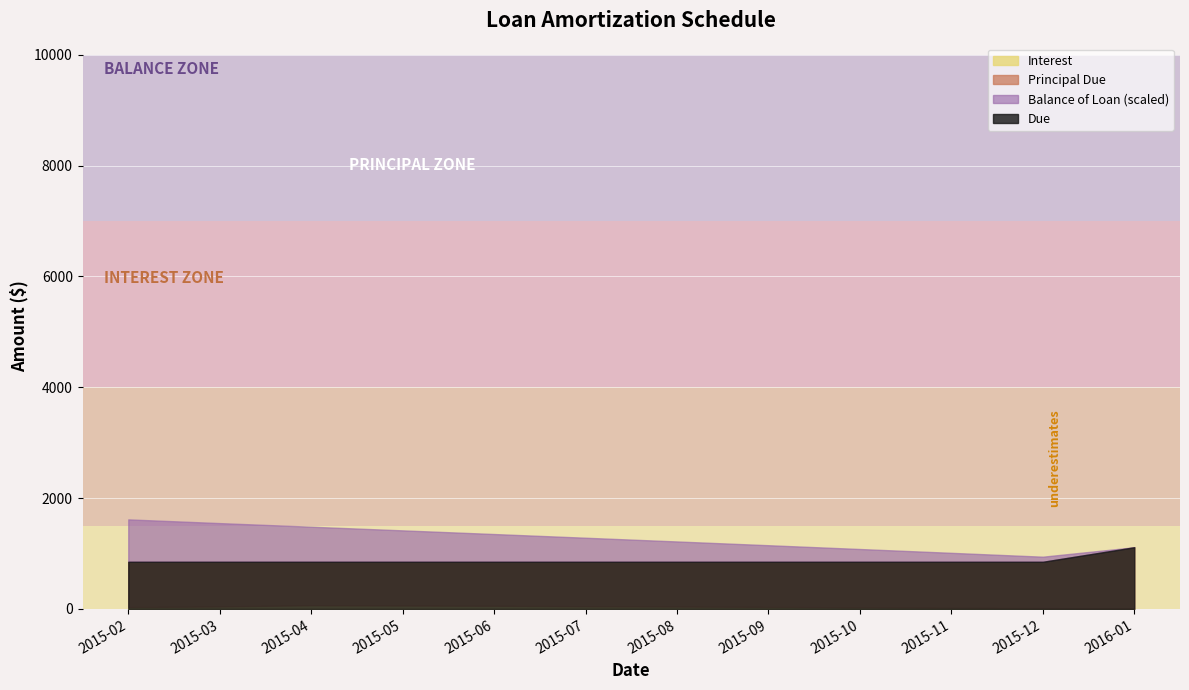

How many categories are shown in the chart?

12